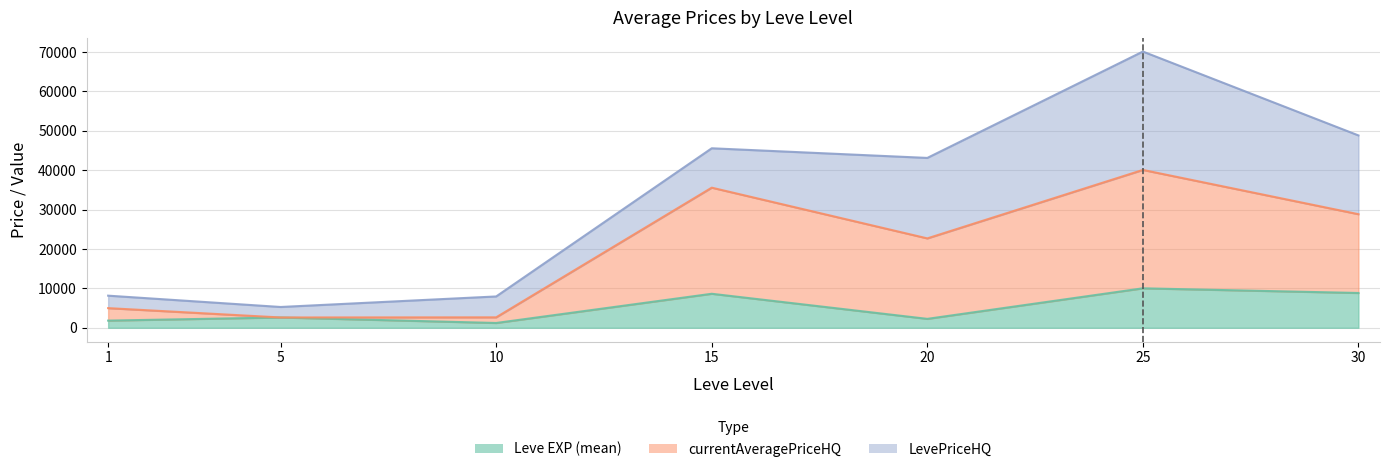

The Leve EXP (mean) series shows 12410.7 at 15. True or false?

False